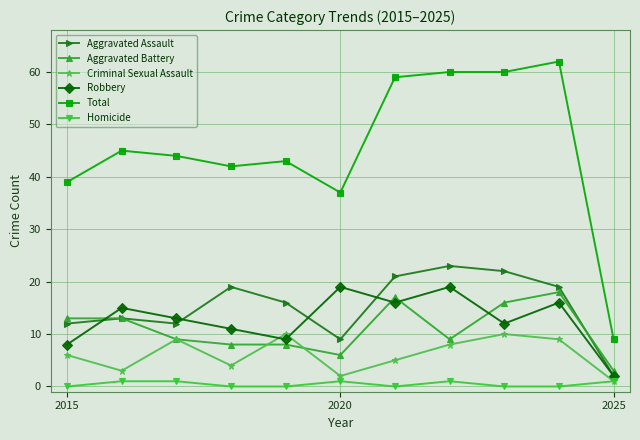

How many series are shown in this chart?

6